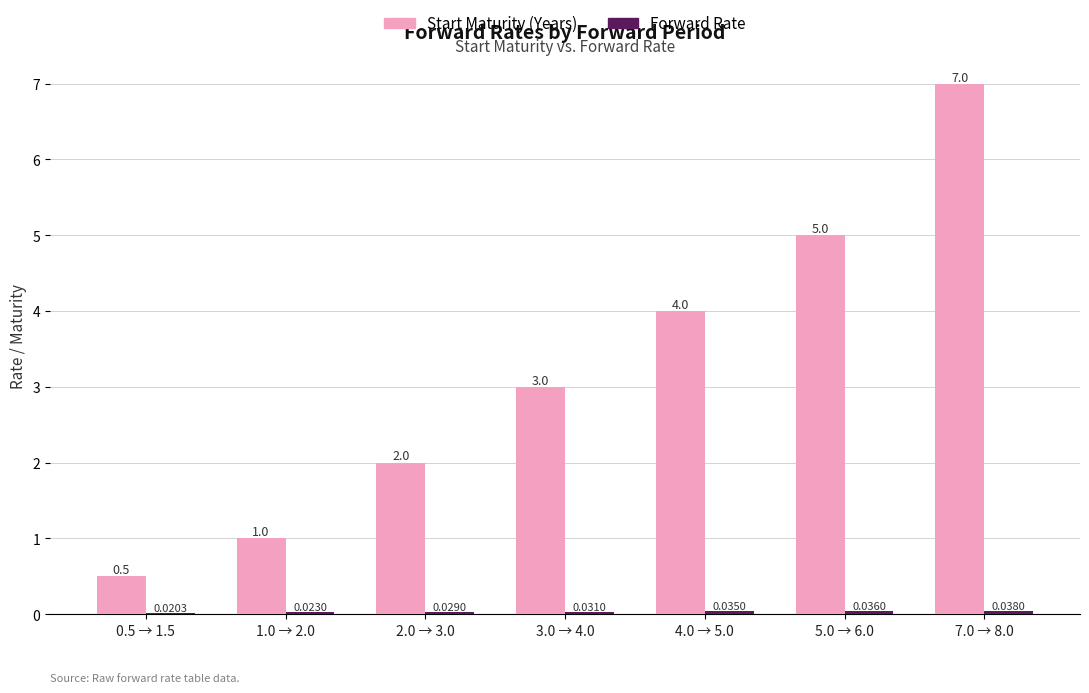

Which series has the largest total across all categories?

Start Maturity (Years)